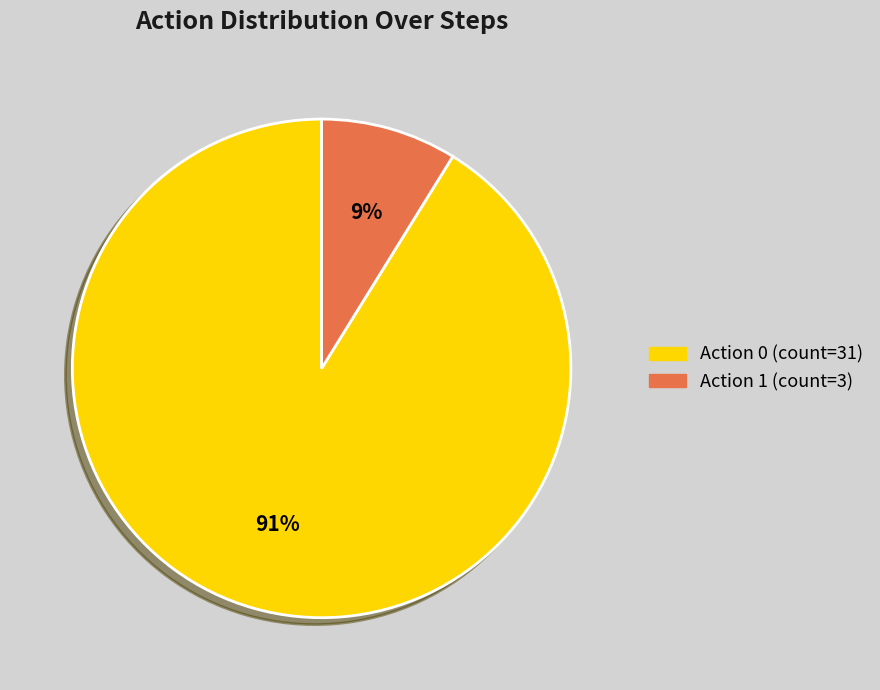

Is there any slice that represents more than half of the pie?

Yes